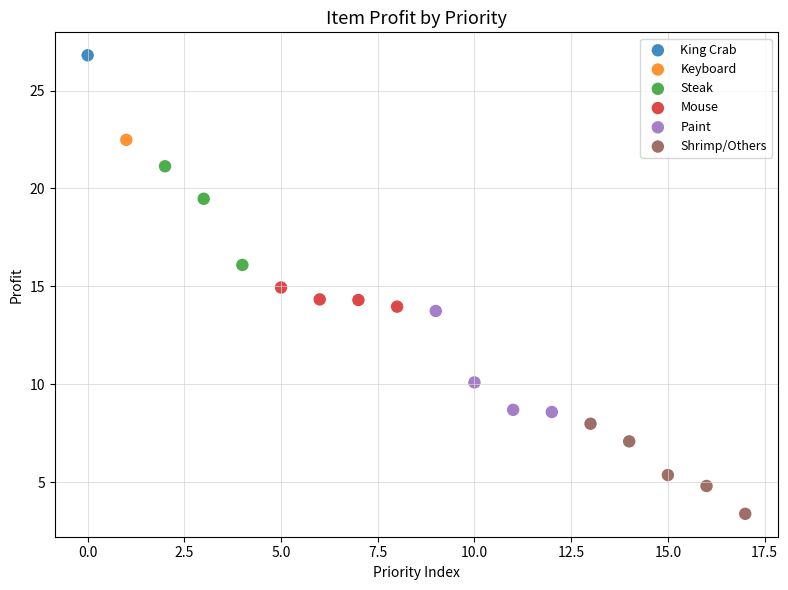

What are all the series names shown in the legend?

King Crab, Keyboard, Steak, Mouse, Paint, Shrimp/Others